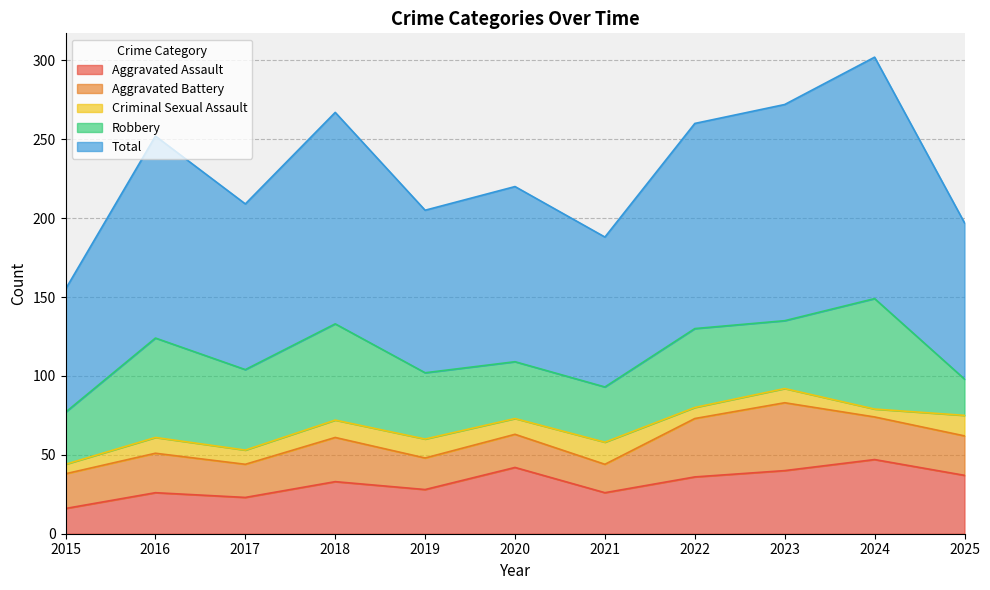

What is the spread (max minus min) of values at 2020?

101